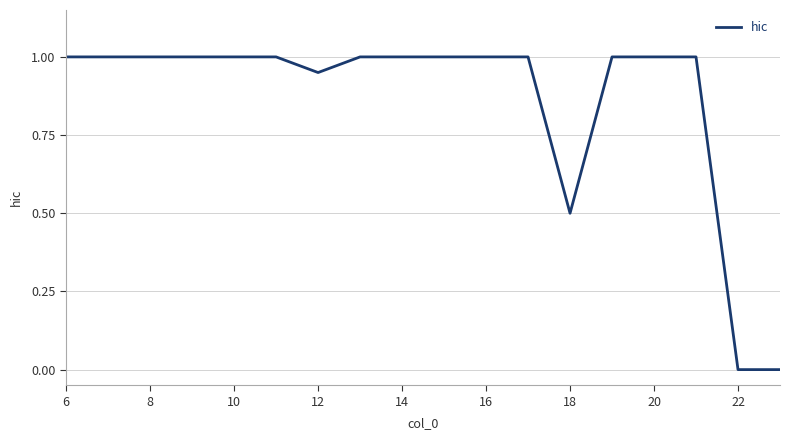

How many lines are shown in the chart?

1